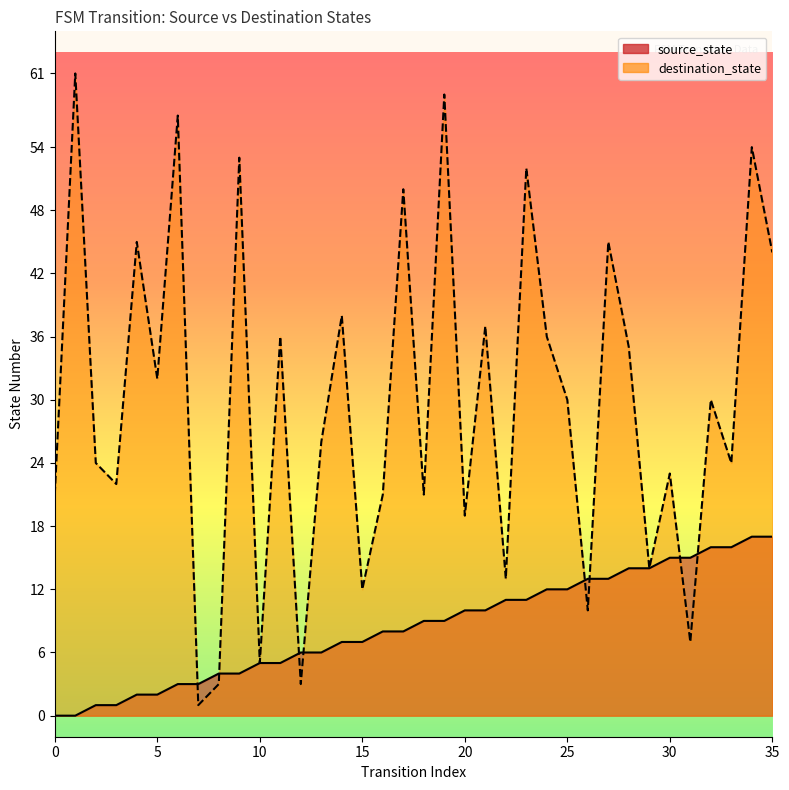

What are all the series names shown in the legend?

source_state, destination_state